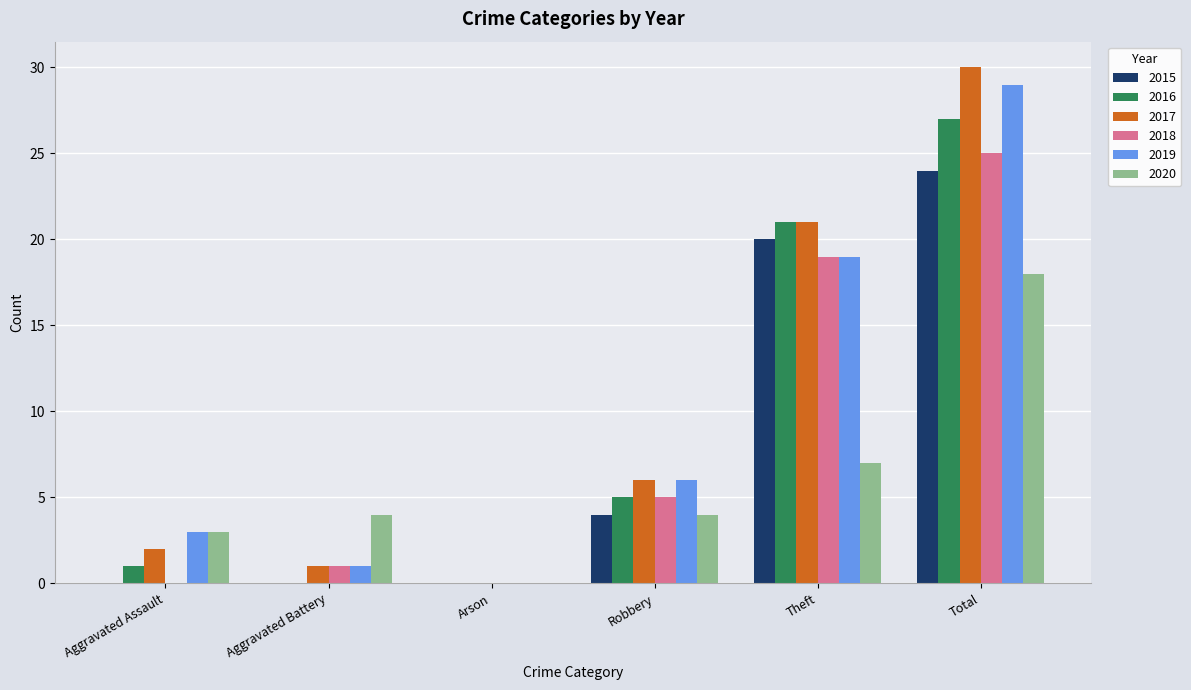

How many groups of bars are there?

6